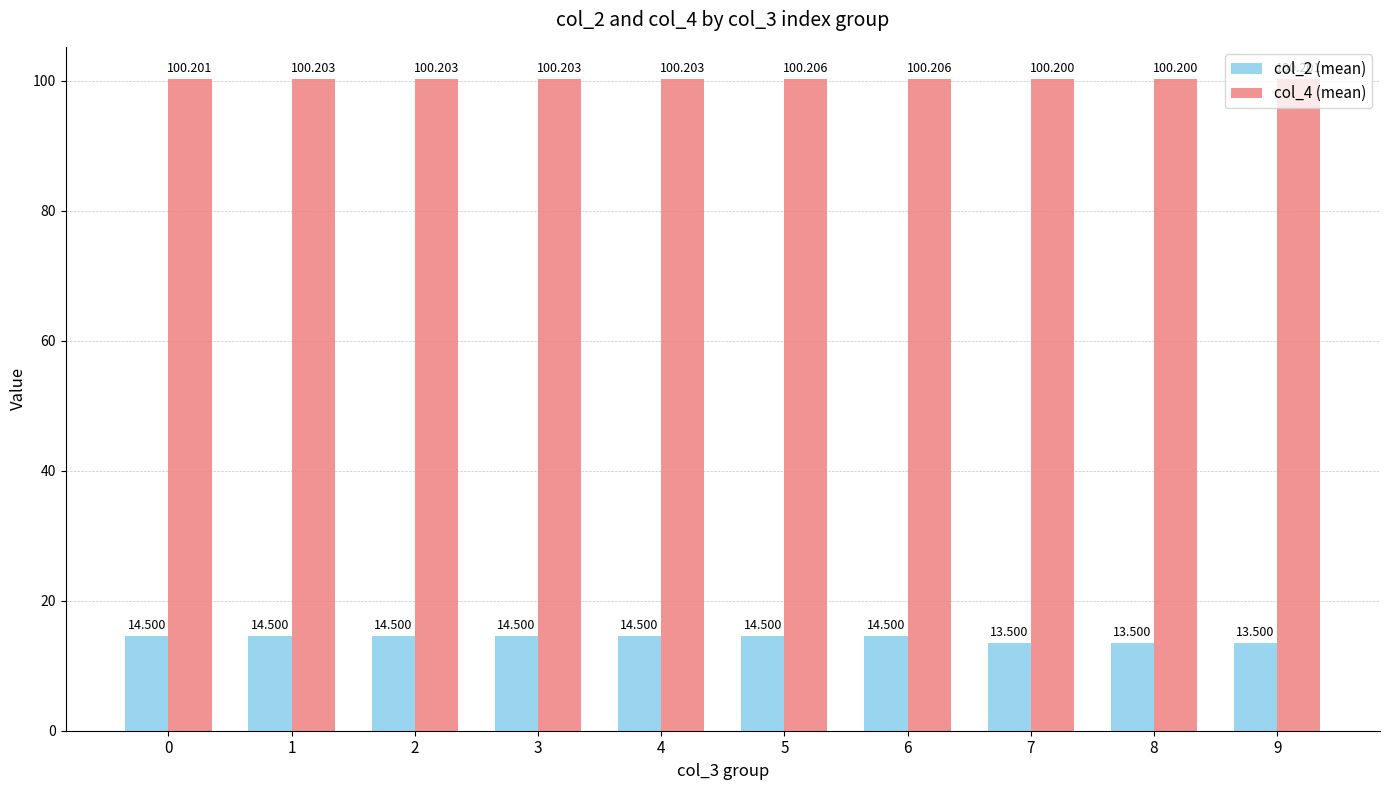

True or false: col_4 (mean) has a value of 174.7 at 1.

False